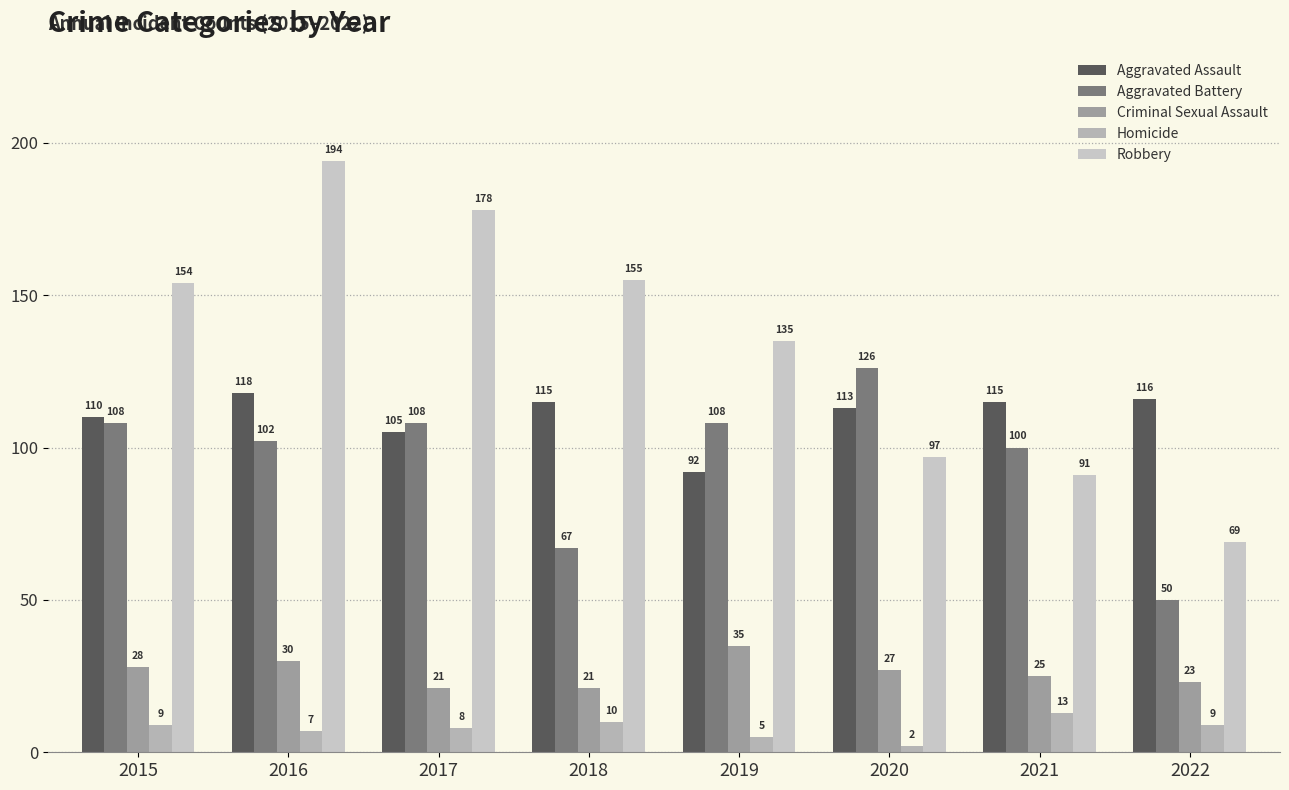

At which label does Robbery first exceed 154?

2016